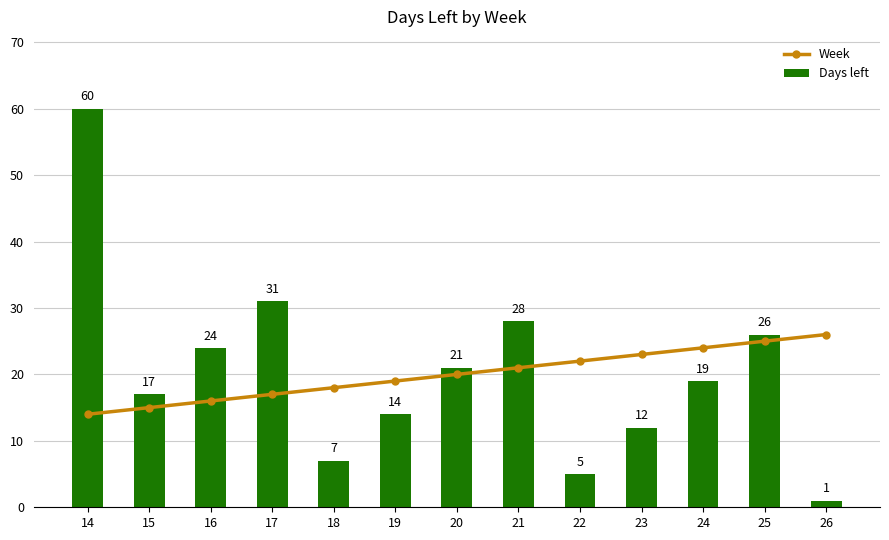

At 14, list the series in order from smallest to largest.

Week, Days left